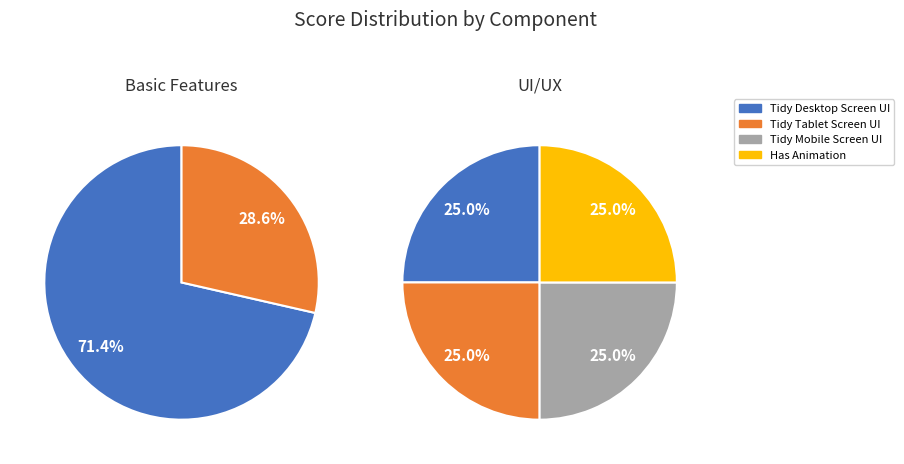

Is it true that Has Animation is 25% of the pie?

False